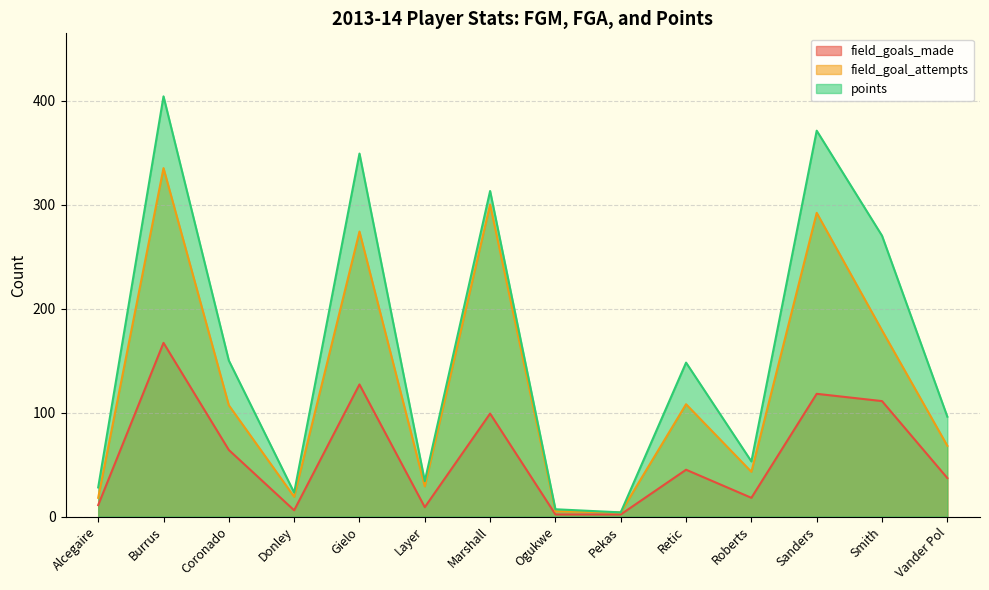

What is the label of the 1st point from the right?

Vander Pol